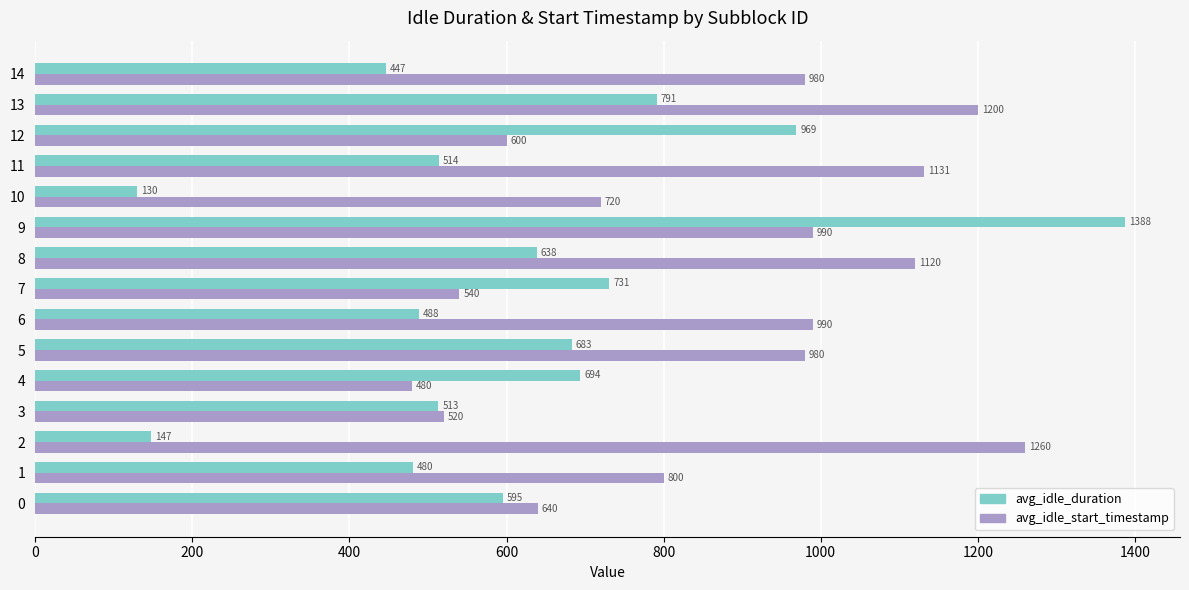

At which category is the sum across all series the highest?

9